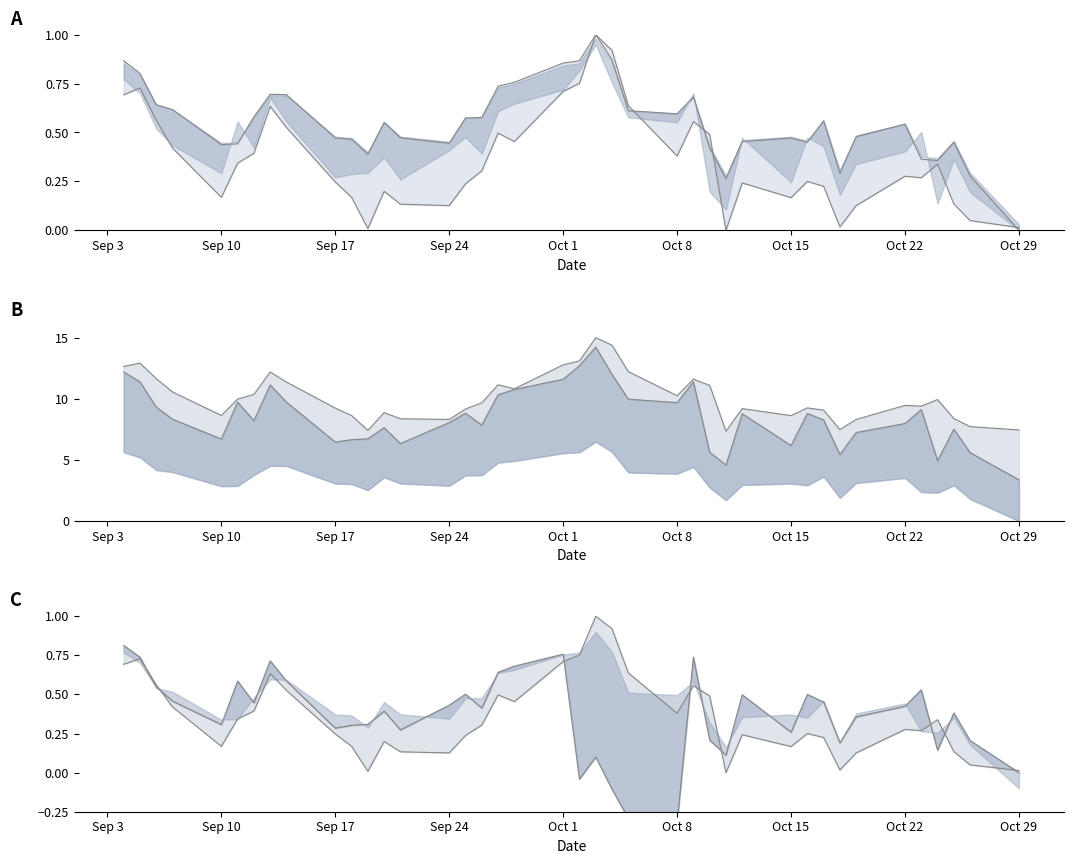

Which series has the largest total across all categories?

Close